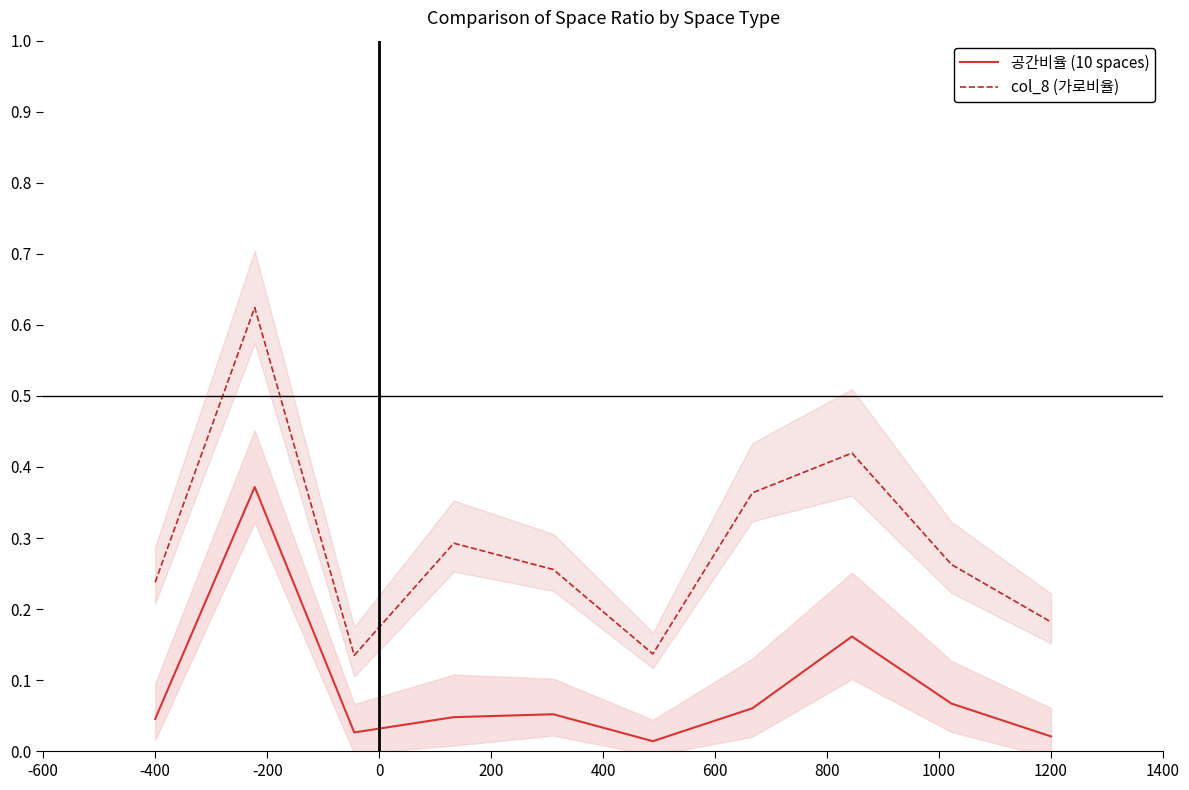

True or false: col_8 (가로비율) and 공간비율 (10 spaces) cross at least once.

False